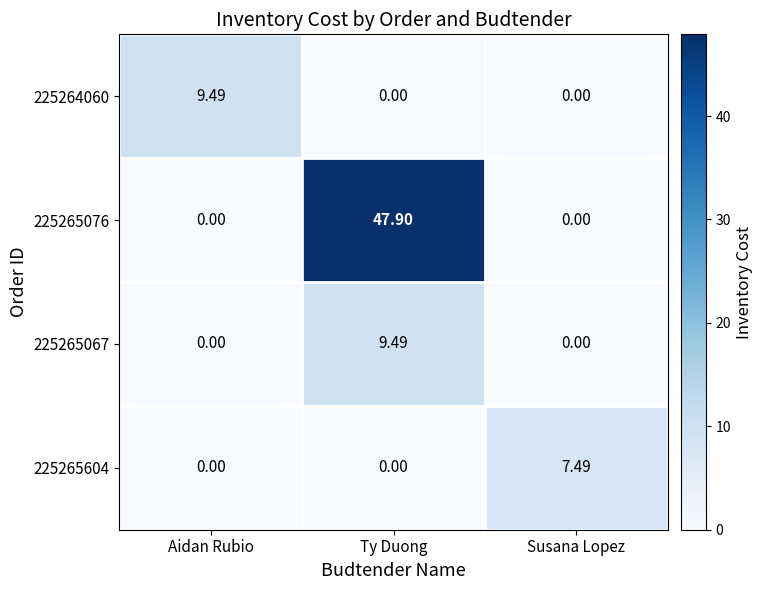

At which category is the sum across all series the highest?

Ty Duong